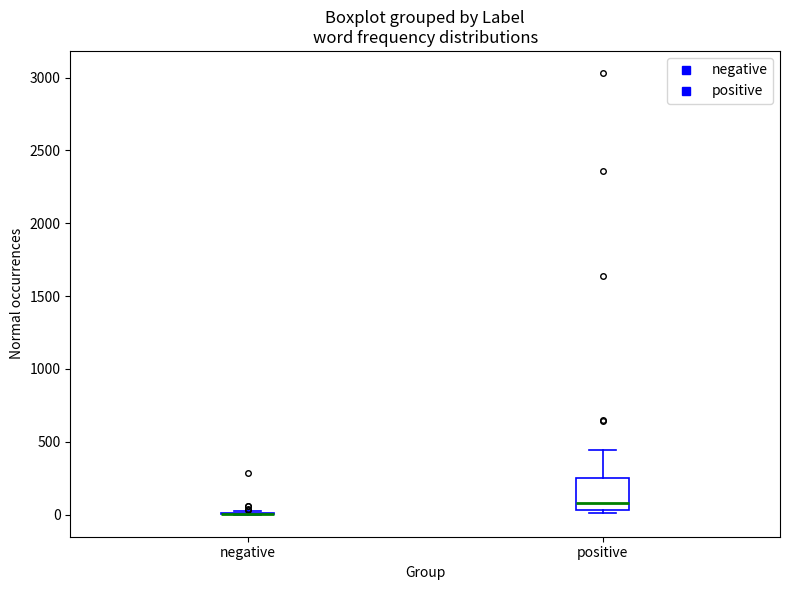

Reading left to right, read every box against the y-axis: the position of its median line, the range the box covers, and the ends of its whiskers. The values are not printed on the chart, so give them approximately, as read against the axis.

negative: box collapsed to a line at 0, whiskers 0 to 0
positive: median 100, box 50 to 250, whiskers 0 to 450